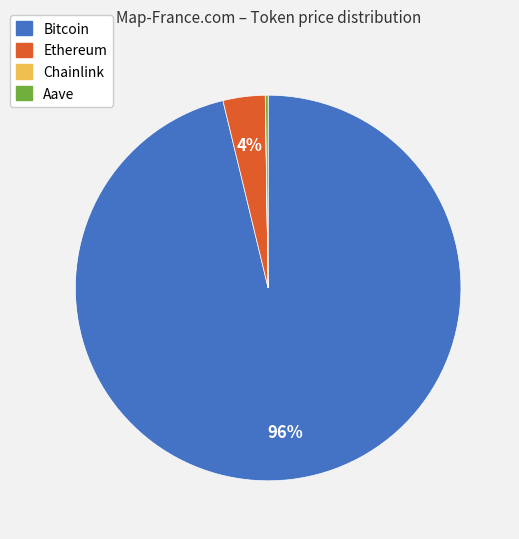

Does any single category account for the majority?

Yes